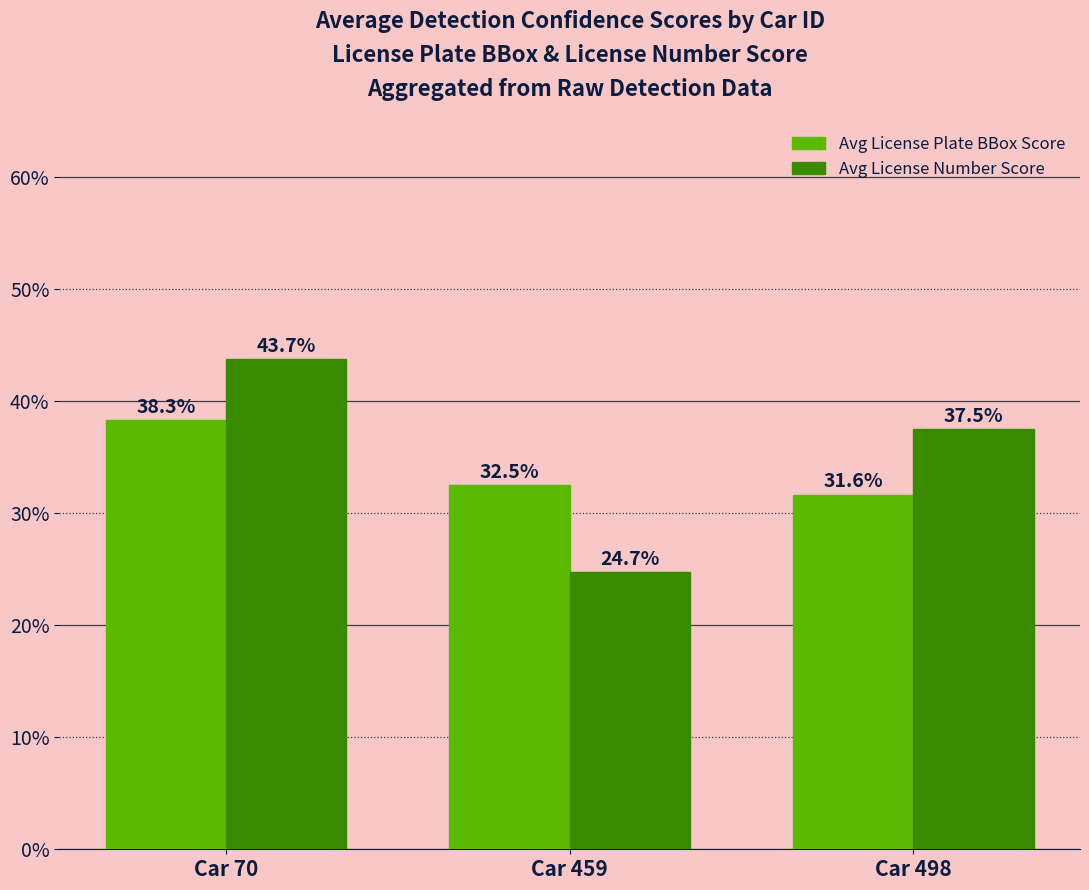

What is the smallest value displayed?

0.2